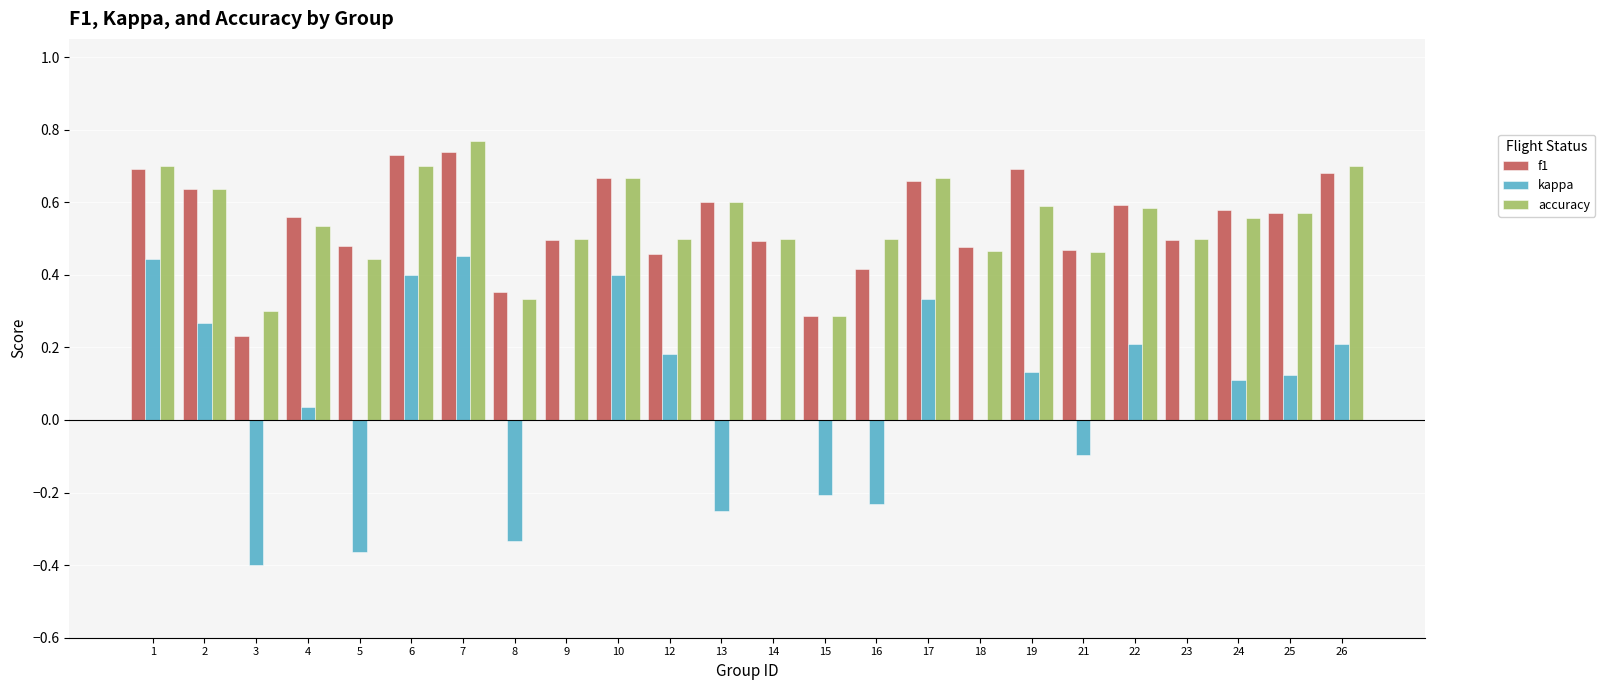

The value of accuracy at 8 is 0.2. True or false?

False